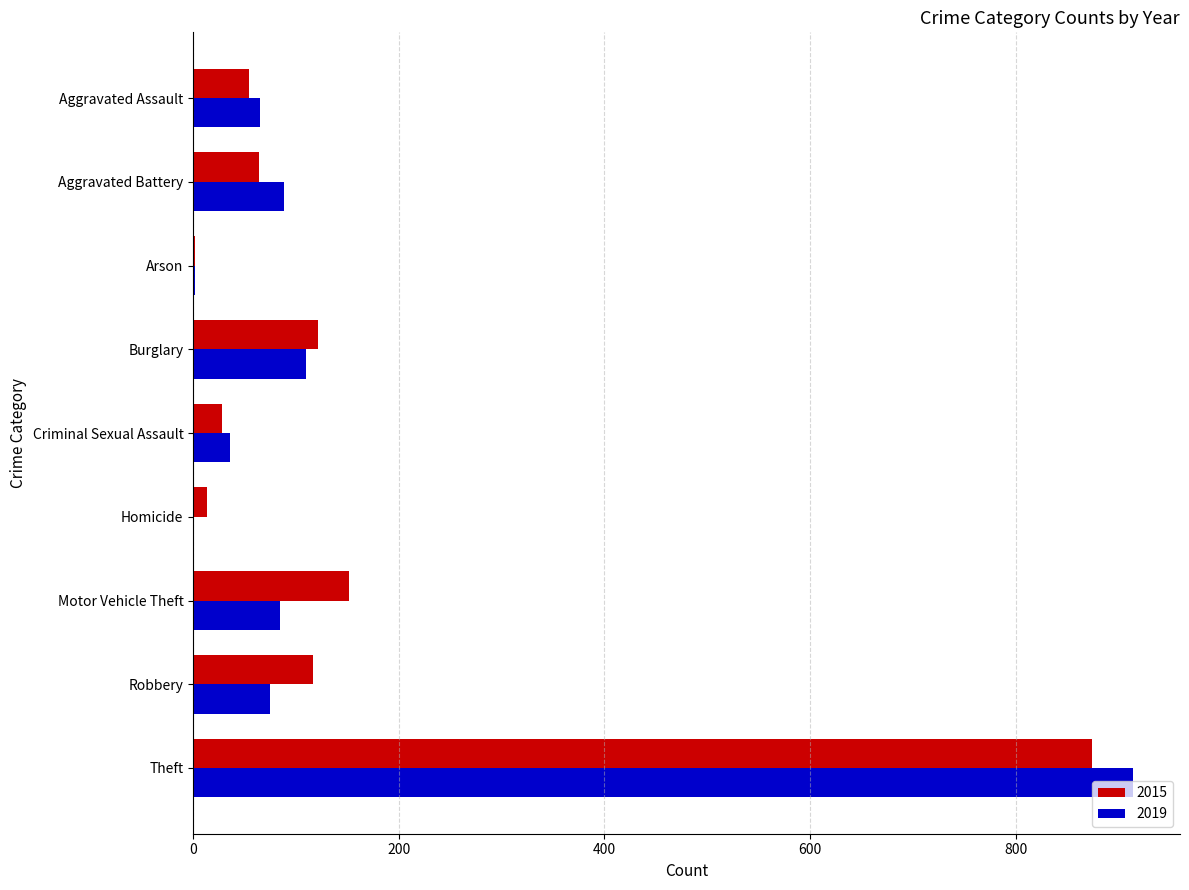

At which category is the sum across all series the highest?

Theft